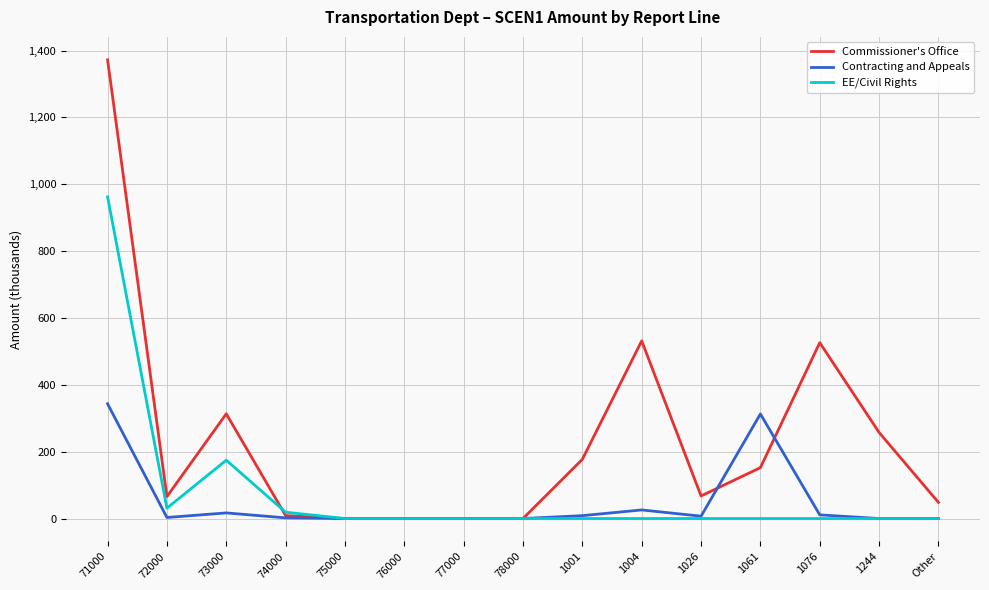

What is the sum of the Contracting and Appeals values at 71000 and 72000?

346.3